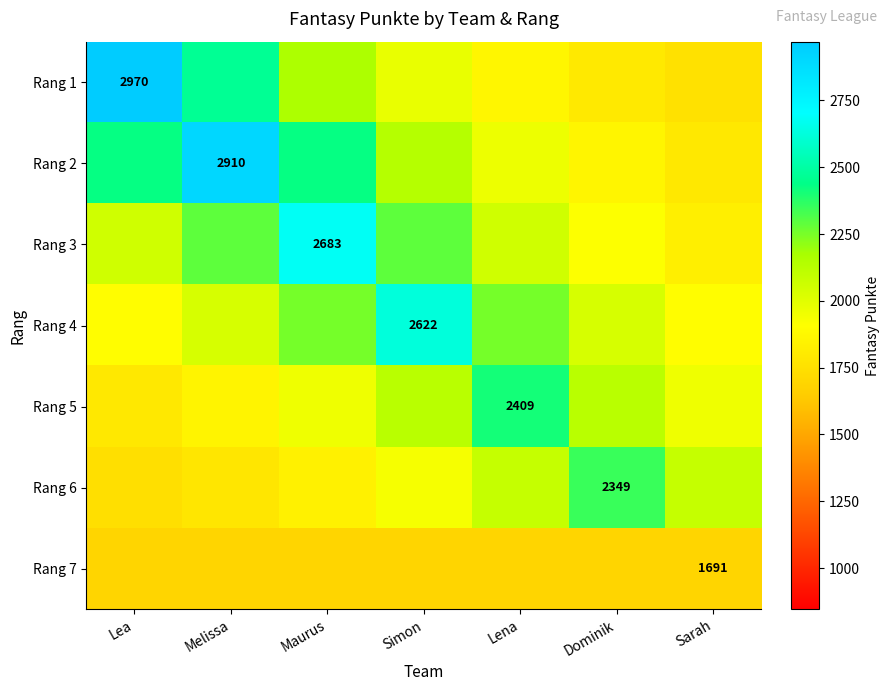

What is the minimum value shown in the chart?

1691.0